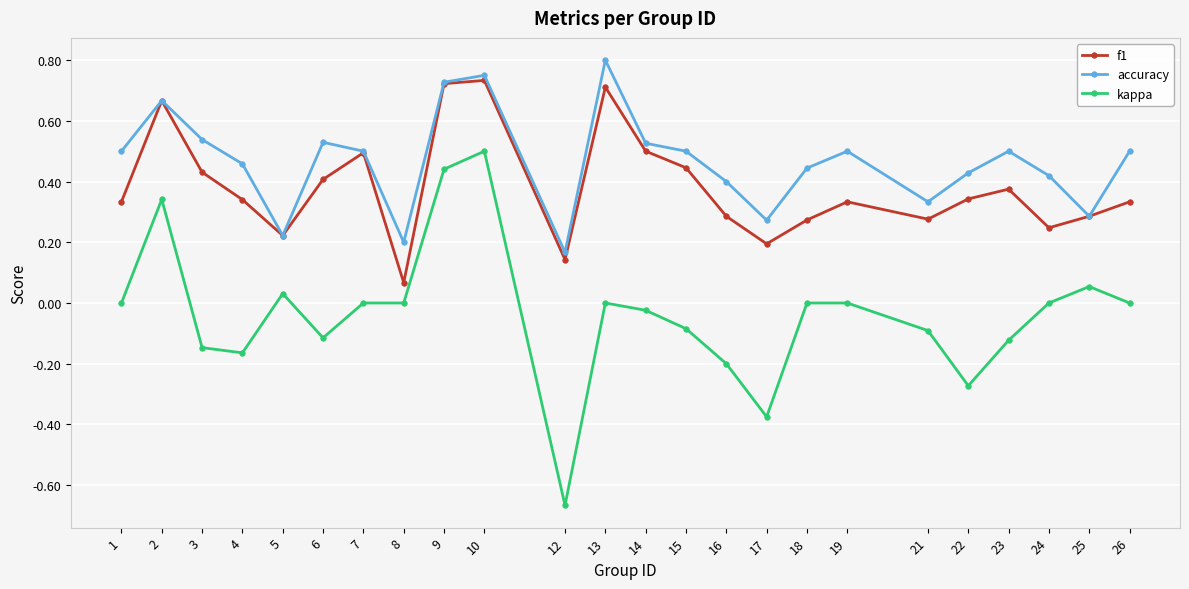

True or false: accuracy has more than 1 points higher than both neighbors.

True